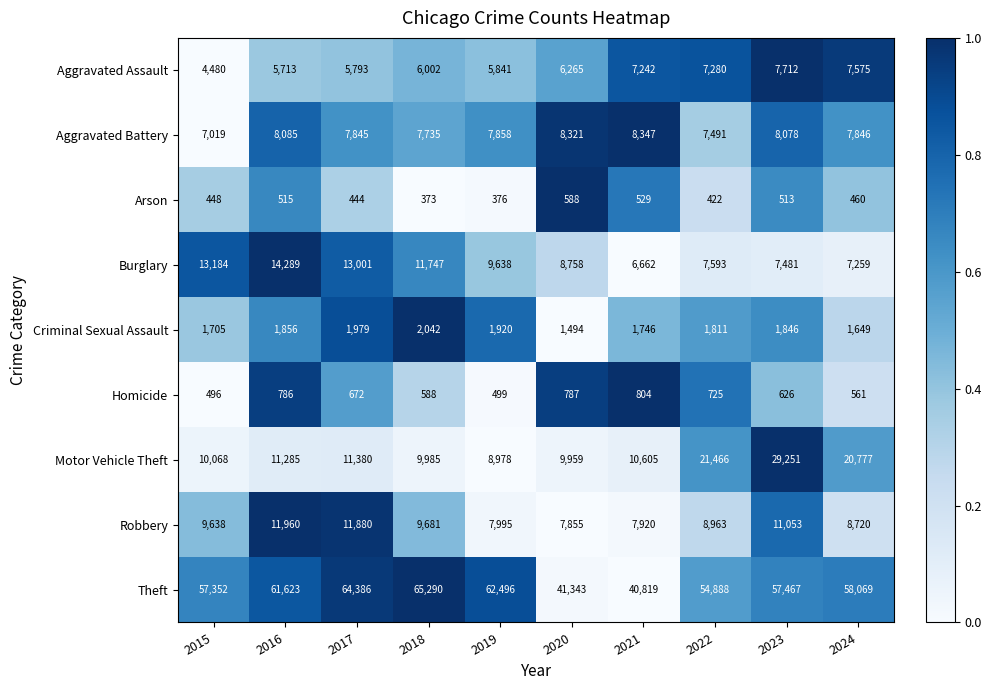

Rank the series by their maximum value, from lowest to highest.

Arson, Homicide, Criminal Sexual Assault, Aggravated Assault, Aggravated Battery, Robbery, Burglary, Motor Vehicle Theft, Theft